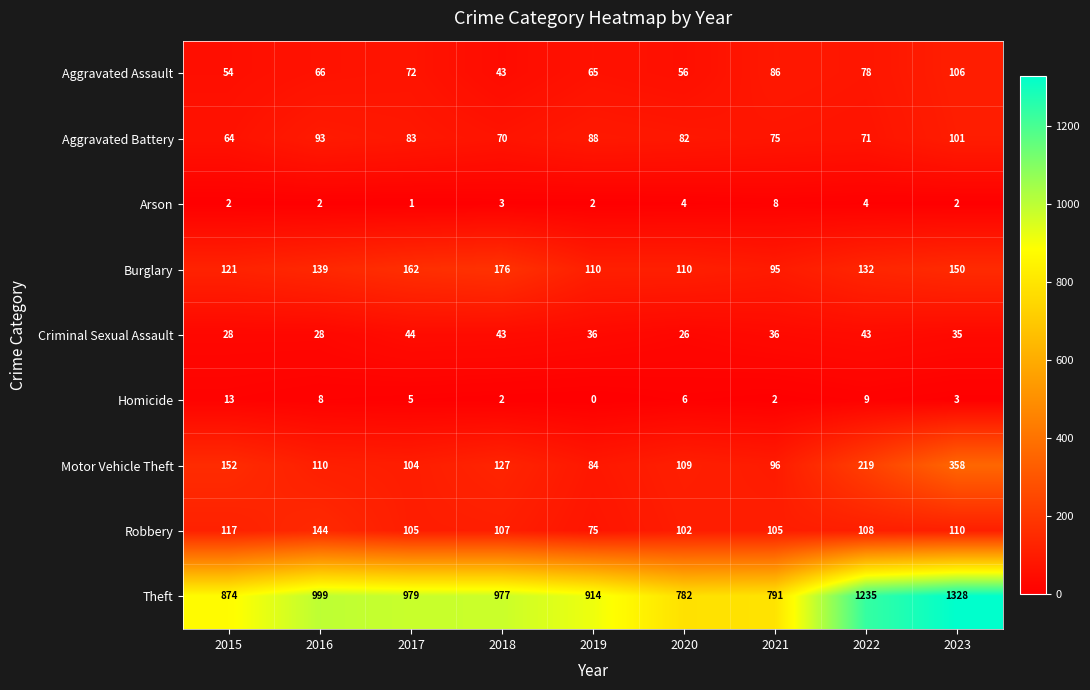

At which category is the sum across all series the highest?

2023